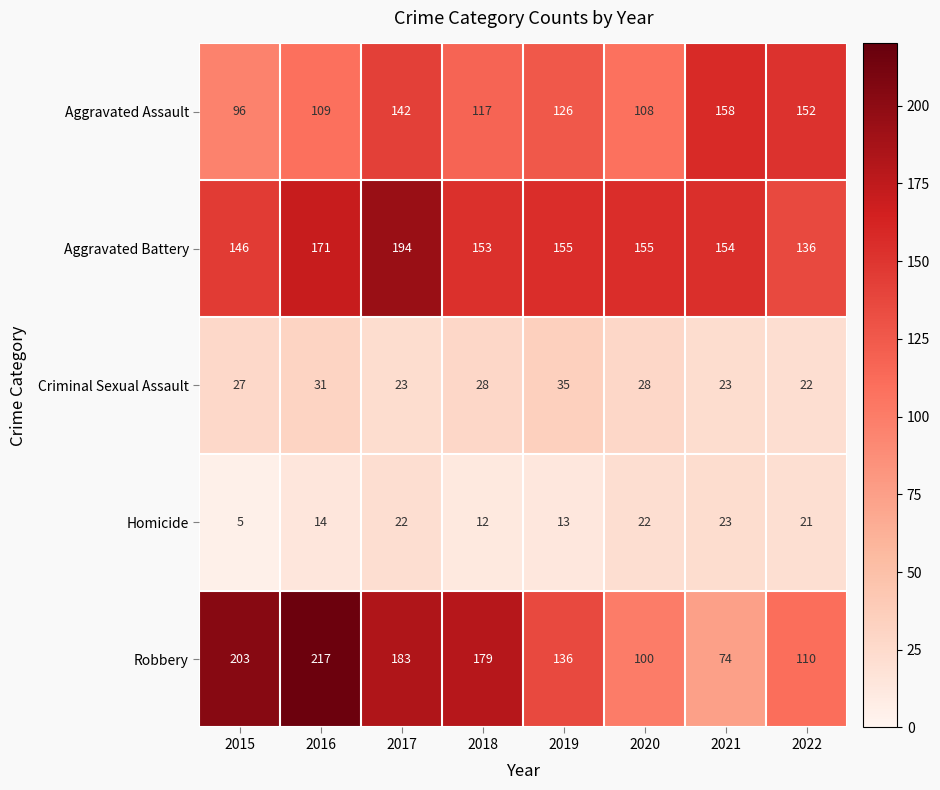

The Homicide series shows 5 at 2015. True or false?

True